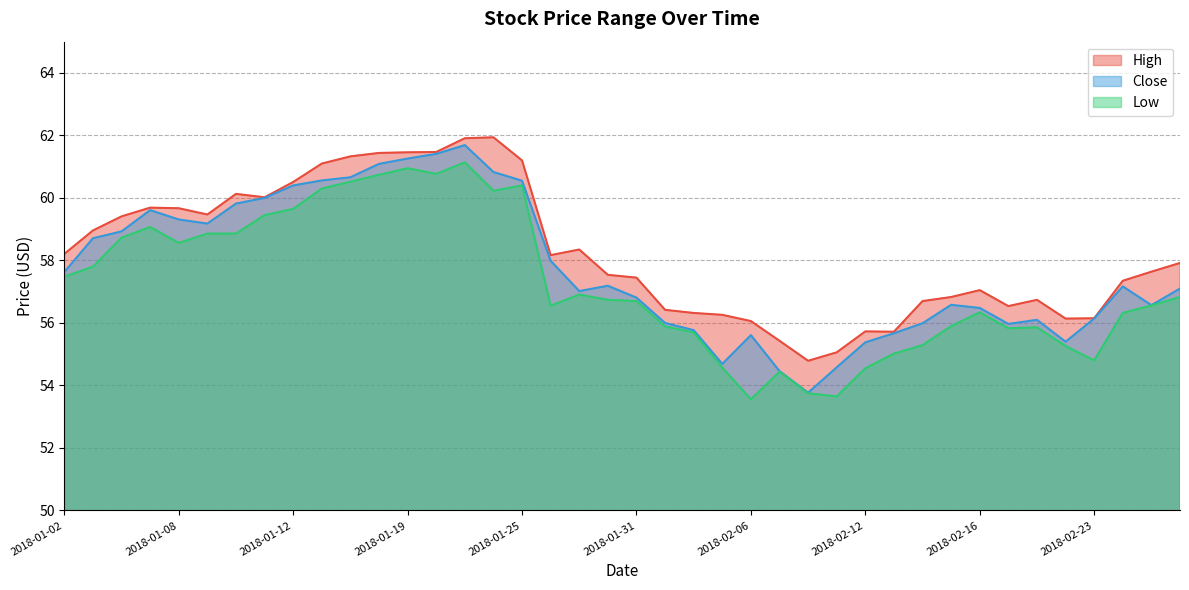

At which category is the sum across all series the highest?

2018-01-23